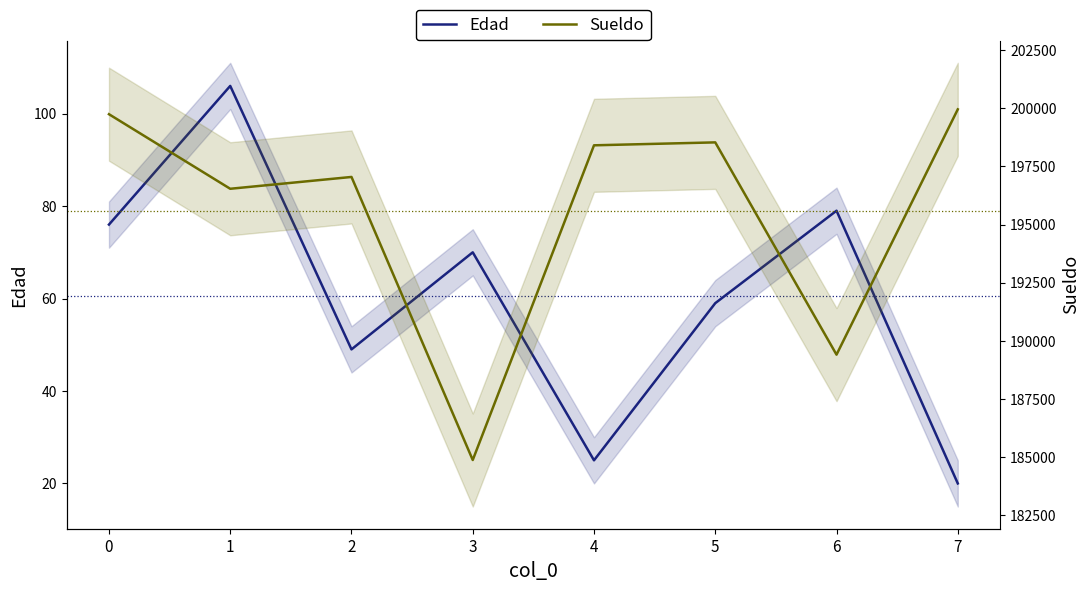

Reading left to right, what are all the values shown in this chart?

Edad: 0=76	1=106	2=49	3=70	4=25	5=59	6=79	7=20
Sueldo: 0=199747	1=196542	2=197050	3=184884	4=198410	5=198536	6=189412	7=199956